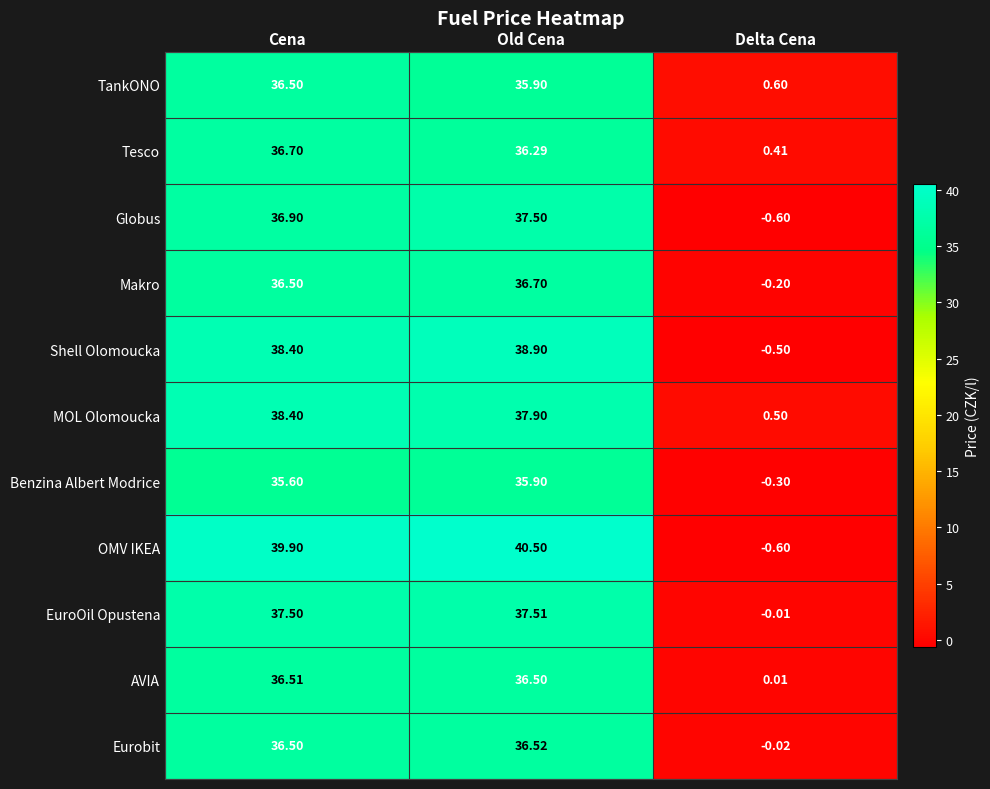

Between Cena and Delta Cena, which series saw the biggest shift?

OMV IKEA